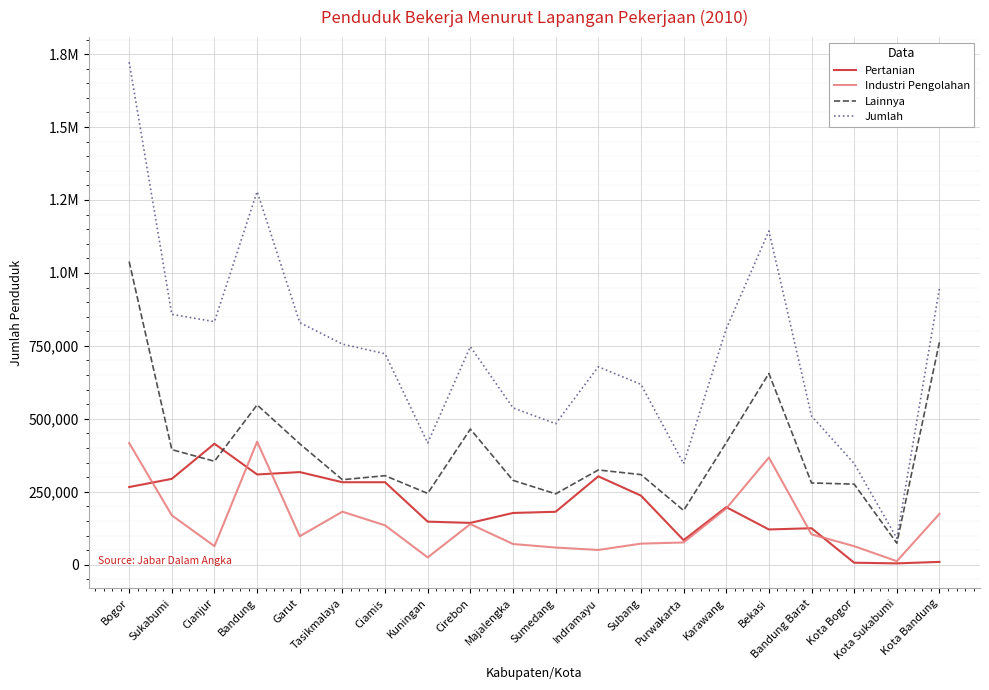

Where is the first local minimum for Industri Pengolahan?

Cianjur